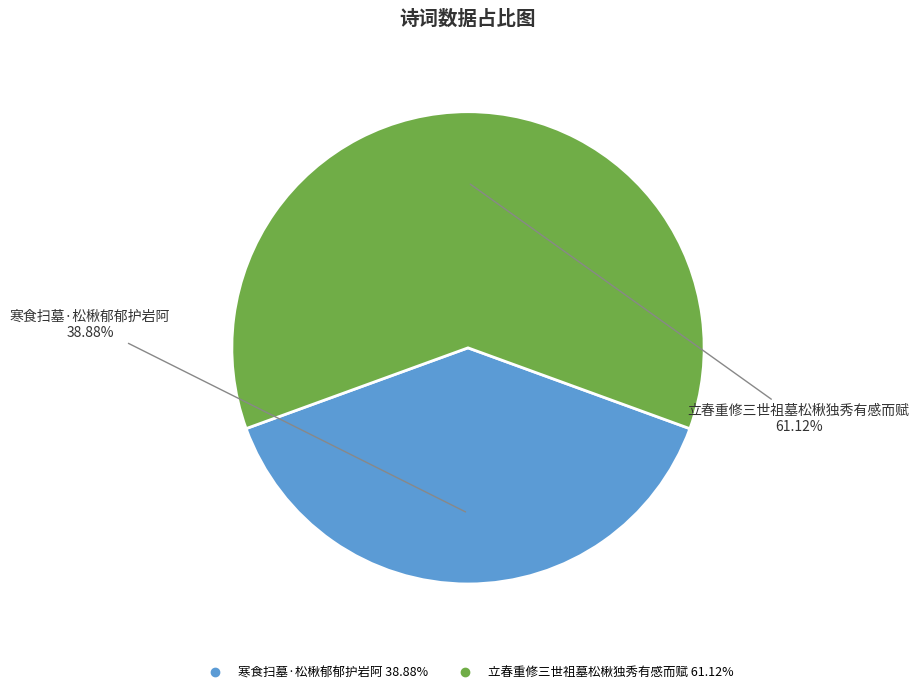

Combined, what portion of the pie is 寒食扫墓·松楸郁郁护岩阿 and 立春重修三世祖墓松楸独秀有感而赋?

100.0%